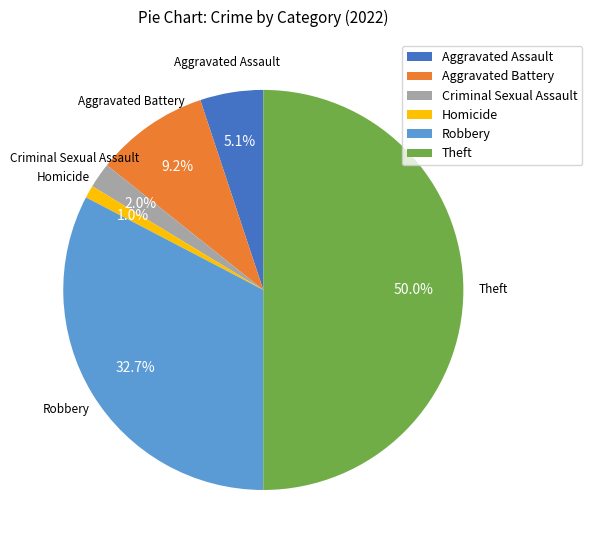

Does Aggravated Battery represent more than half of the total?

No